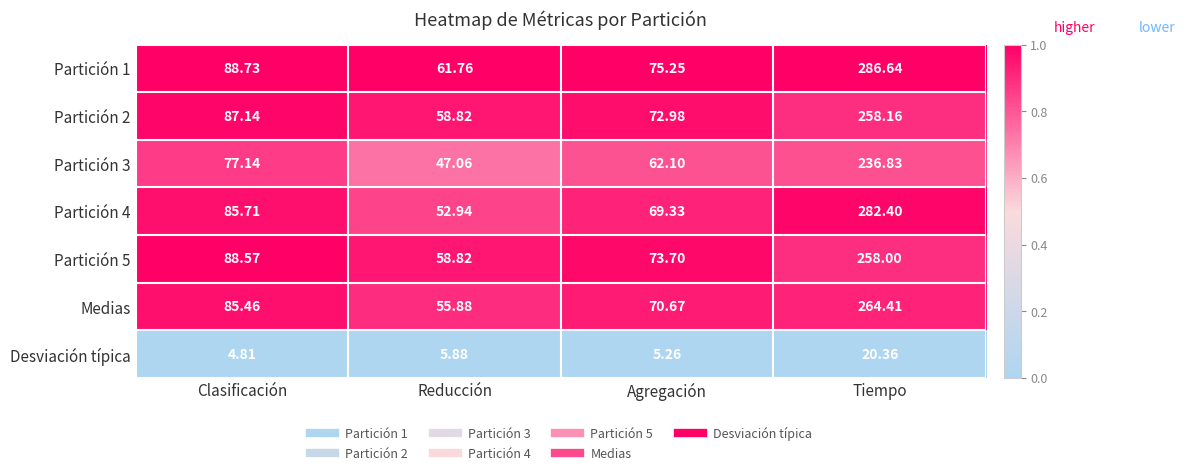

At which label does Partición 2 reach its peak?

Tiempo